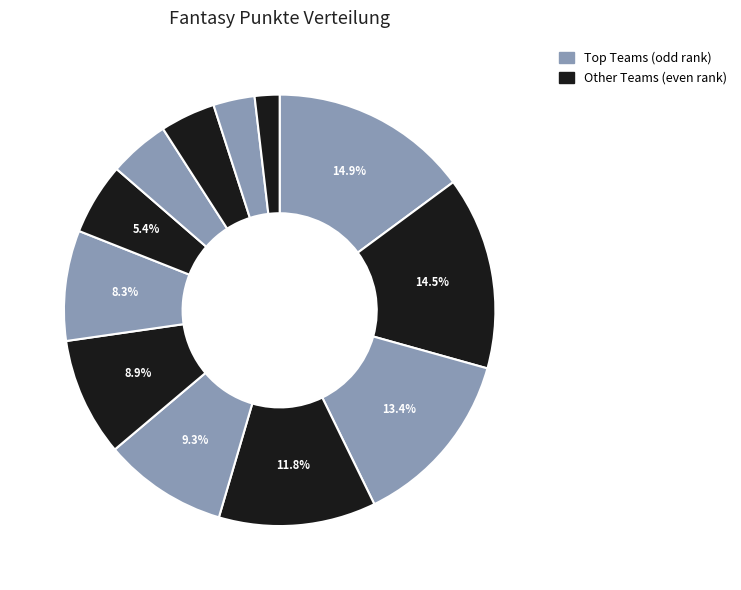

How many slices are in this pie chart?

12